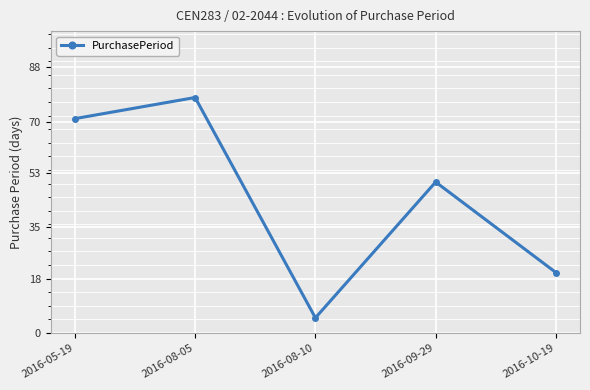

List the labels in order of value, smallest first.

2016-08-10, 2016-10-19, 2016-09-29, 2016-05-19, 2016-08-05